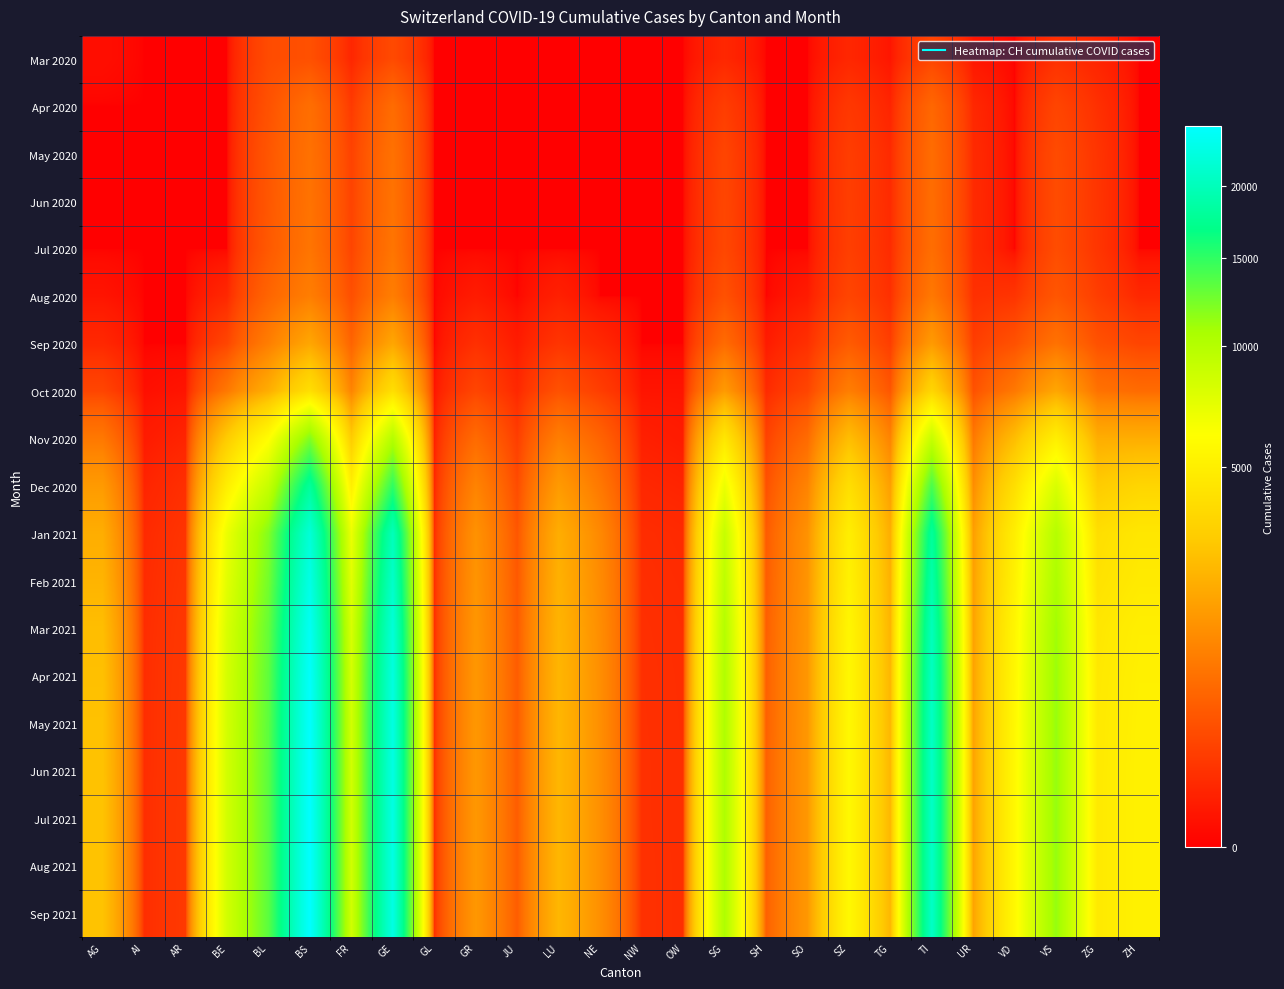

Reading left to right, extract all data points from this chart.

Mar 2020: AG=4	AI=0	AR=0	BE=0	BL=251	BS=292	FR=46	GE=241	GL=0	GR=0	JU=0	LU=0	NE=0	NW=0	OW=0	SG=49	SH=0	SO=0	SZ=48	TG=11	TI=202	UR=11	VD=0	VS=81	ZG=39	ZH=0
Apr 2020: AG=0	AI=0	AR=0	BE=0	BL=309	BS=650	FR=130	GE=611	GL=0	GR=0	JU=0	LU=0	NE=0	NW=0	OW=0	SG=150	SH=0	SO=0	SZ=120	TG=40	TI=550	UR=50	VD=0	VS=200	ZG=80	ZH=0
May 2020: AG=0	AI=0	AR=0	BE=0	BL=350	BS=700	FR=180	GE=700	GL=0	GR=0	JU=0	LU=0	NE=0	NW=0	OW=0	SG=200	SH=0	SO=0	SZ=150	TG=60	TI=620	UR=60	VD=0	VS=250	ZG=100	ZH=0
Jun 2020: AG=0	AI=0	AR=0	BE=0	BL=360	BS=720	FR=190	GE=720	GL=0	GR=0	JU=0	LU=0	NE=0	NW=0	OW=0	SG=210	SH=0	SO=0	SZ=155	TG=62	TI=630	UR=62	VD=0	VS=255	ZG=102	ZH=0
Jul 2020: AG=0	AI=0	AR=0	BE=0	BL=380	BS=750	FR=200	GE=750	GL=0	GR=0	JU=0	LU=0	NE=0	NW=0	OW=0	SG=220	SH=0	SO=0	SZ=160	TG=65	TI=640	UR=65	VD=0	VS=260	ZG=105	ZH=0
Aug 2020: AG=10	AI=0	AR=0	BE=50	BL=520	BS=900	FR=280	GE=900	GL=0	GR=20	JU=0	LU=30	NE=0	NW=0	OW=0	SG=300	SH=0	SO=20	SZ=200	TG=80	TI=800	UR=80	VD=100	VS=350	ZG=150	ZH=50
Sep 2020: AG=50	AI=0	AR=0	BE=200	BL=900	BS=1800	FR=500	GE=1800	GL=0	GR=80	JU=20	LU=100	NE=50	NW=0	OW=0	SG=600	SH=20	SO=80	SZ=400	TG=150	TI=1500	UR=150	VD=300	VS=700	ZG=300	ZH=200
Oct 2020: AG=200	AI=5	AR=10	BE=800	BL=2000	BS=4000	FR=1000	GE=4000	GL=10	GR=200	JU=50	LU=300	NE=150	NW=10	OW=10	SG=1500	SH=60	SO=200	SZ=900	TG=350	TI=3500	UR=300	VD=800	VS=1800	ZG=700	ZH=600
Nov 2020: AG=800	AI=20	AR=40	BE=3000	BL=6000	BS=12000	FR=3000	GE=10000	GL=30	GR=600	JU=150	LU=900	NE=500	NW=30	OW=20	SG=4500	SH=180	SO=600	SZ=2500	TG=1000	TI=9000	UR=800	VD=2500	VS=5000	ZG=2000	ZH=2000
Dec 2020: AG=1500	AI=40	AR=80	BE=5000	BL=9000	BS=18000	FR=5000	GE=15000	GL=50	GR=1000	JU=250	LU=1500	NE=800	NW=50	OW=40	SG=7000	SH=300	SO=1000	SZ=4000	TG=1600	TI=14000	UR=1200	VD=4000	VS=8000	ZG=3000	ZH=3500
Jan 2021: AG=2000	AI=60	AR=100	BE=7000	BL=12000	BS=22000	FR=7000	GE=20000	GL=70	GR=1300	JU=350	LU=2000	NE=1100	NW=70	OW=60	SG=9000	SH=400	SO=1300	SZ=5000	TG=2000	TI=18000	UR=1600	VD=5000	VS=10000	ZG=4000	ZH=4500
Feb 2021: AG=2200	AI=65	AR=110	BE=7500	BL=12500	BS=23000	FR=7500	GE=21000	GL=75	GR=1350	JU=370	LU=2100	NE=1150	NW=75	OW=65	SG=9500	SH=420	SO=1350	SZ=5200	TG=2100	TI=19000	UR=1650	VD=5200	VS=10500	ZG=4200	ZH=4700
Mar 2021: AG=2500	AI=70	AR=120	BE=8000	BL=13000	BS=24000	FR=8000	GE=22000	GL=80	GR=1400	JU=400	LU=2200	NE=1200	NW=80	OW=70	SG=10000	SH=450	SO=1400	SZ=5500	TG=2200	TI=20000	UR=1700	VD=5500	VS=11000	ZG=4500	ZH=5000
Apr 2021: AG=2600	AI=72	AR=125	BE=8200	BL=13200	BS=24500	FR=8200	GE=22500	GL=82	GR=1420	JU=410	LU=2250	NE=1220	NW=82	OW=72	SG=10200	SH=460	SO=1420	SZ=5600	TG=2250	TI=20500	UR=1720	VD=5600	VS=11200	ZG=4600	ZH=5100
May 2021: AG=2650	AI=73	AR=127	BE=8300	BL=13300	BS=24700	FR=8300	GE=22700	GL=83	GR=1430	JU=415	LU=2270	NE=1230	NW=83	OW=73	SG=10300	SH=465	SO=1430	SZ=5650	TG=2270	TI=20700	UR=1730	VD=5650	VS=11300	ZG=4650	ZH=5150
Jun 2021: AG=2670	AI=73	AR=128	BE=8350	BL=13350	BS=24800	FR=8350	GE=22800	GL=84	GR=1435	JU=417	LU=2280	NE=1235	NW=84	OW=74	SG=10350	SH=467	SO=1435	SZ=5670	TG=2280	TI=20800	UR=1735	VD=5670	VS=11350	ZG=4670	ZH=5170
Jul 2021: AG=2680	AI=74	AR=129	BE=8360	BL=13360	BS=24820	FR=8360	GE=22820	GL=84	GR=1436	JU=418	LU=2285	NE=1237	NW=84	OW=74	SG=10355	SH=468	SO=1436	SZ=5675	TG=2282	TI=20820	UR=1737	VD=5675	VS=11360	ZG=4675	ZH=5175
Aug 2021: AG=2685	AI=74	AR=129	BE=8365	BL=13365	BS=24825	FR=8365	GE=22825	GL=84	GR=1437	JU=419	LU=2287	NE=1238	NW=85	OW=75	SG=10357	SH=469	SO=1437	SZ=5677	TG=2283	TI=20825	UR=1738	VD=5677	VS=11365	ZG=4677	ZH=5177
Sep 2021: AG=2687	AI=74	AR=130	BE=8370	BL=13370	BS=24830	FR=8370	GE=22830	GL=85	GR=1438	JU=419	LU=2288	NE=1239	NW=85	OW=75	SG=10358	SH=469	SO=1438	SZ=5678	TG=2284	TI=20827	UR=1739	VD=5678	VS=11368	ZG=4678	ZH=5178